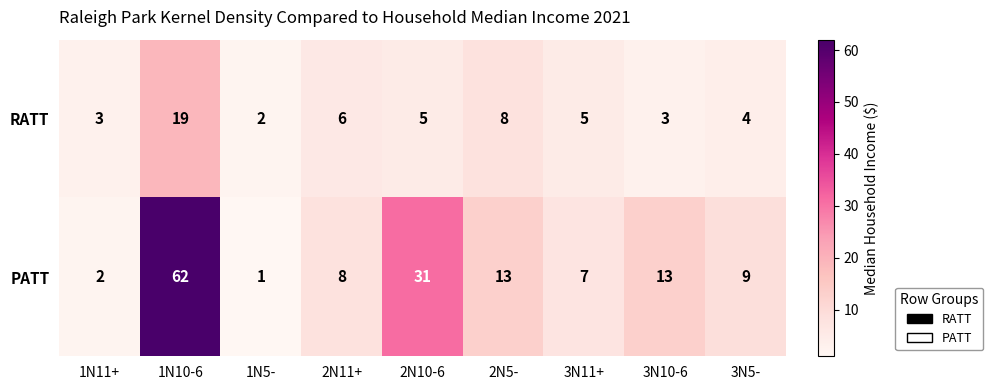

Reading left to right, list all the values displayed in this chart.

RATT: 3	19	2	6	5	8	5	3	4
PATT: 2	62	1	8	31	13	7	13	9